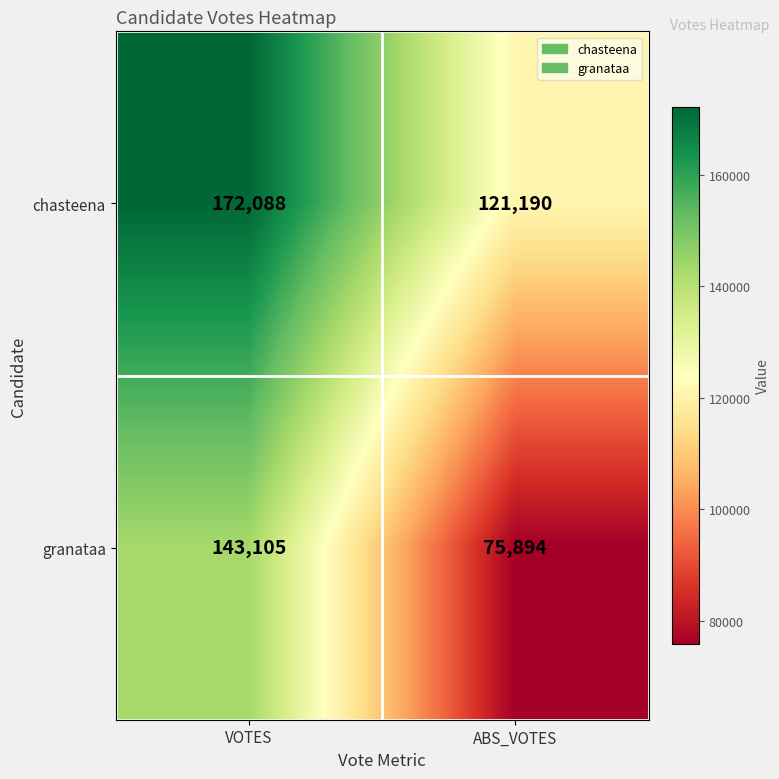

Reading left to right, transcribe all the data shown in this chart.

chasteena: 172088	121190
granataa: 143105	75894